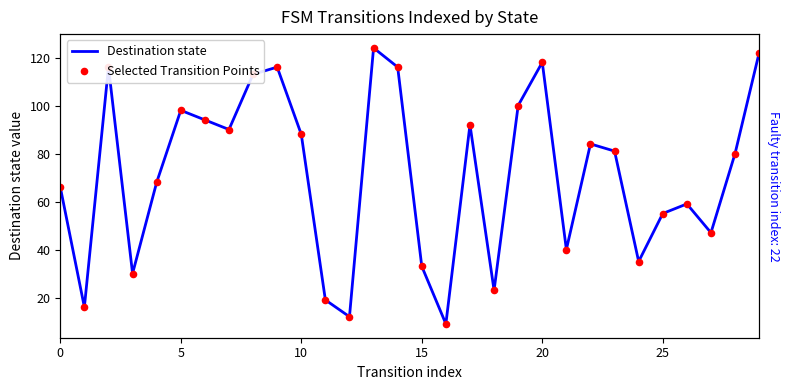

At how many categories does at least one series exceed 95?

9